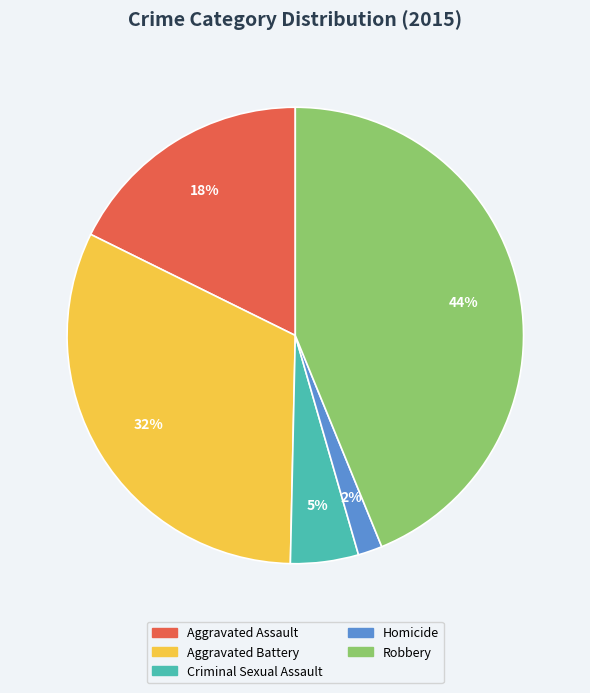

Rank the categories by value from highest to lowest.

Robbery, Aggravated Battery, Aggravated Assault, Criminal Sexual Assault, Homicide